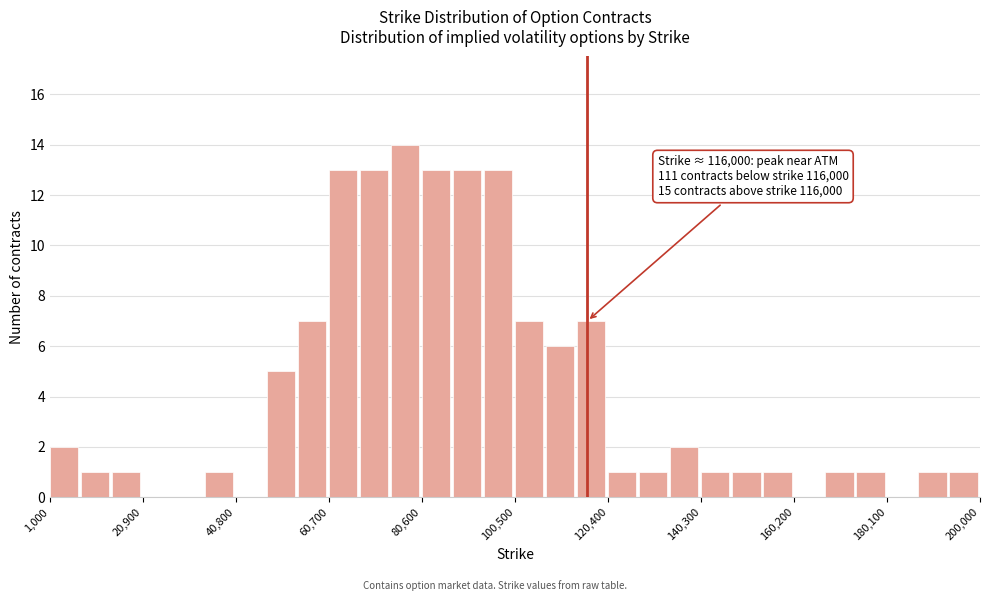

Read against the x-axis, roughly where is the centre of the tallest bar?

78000